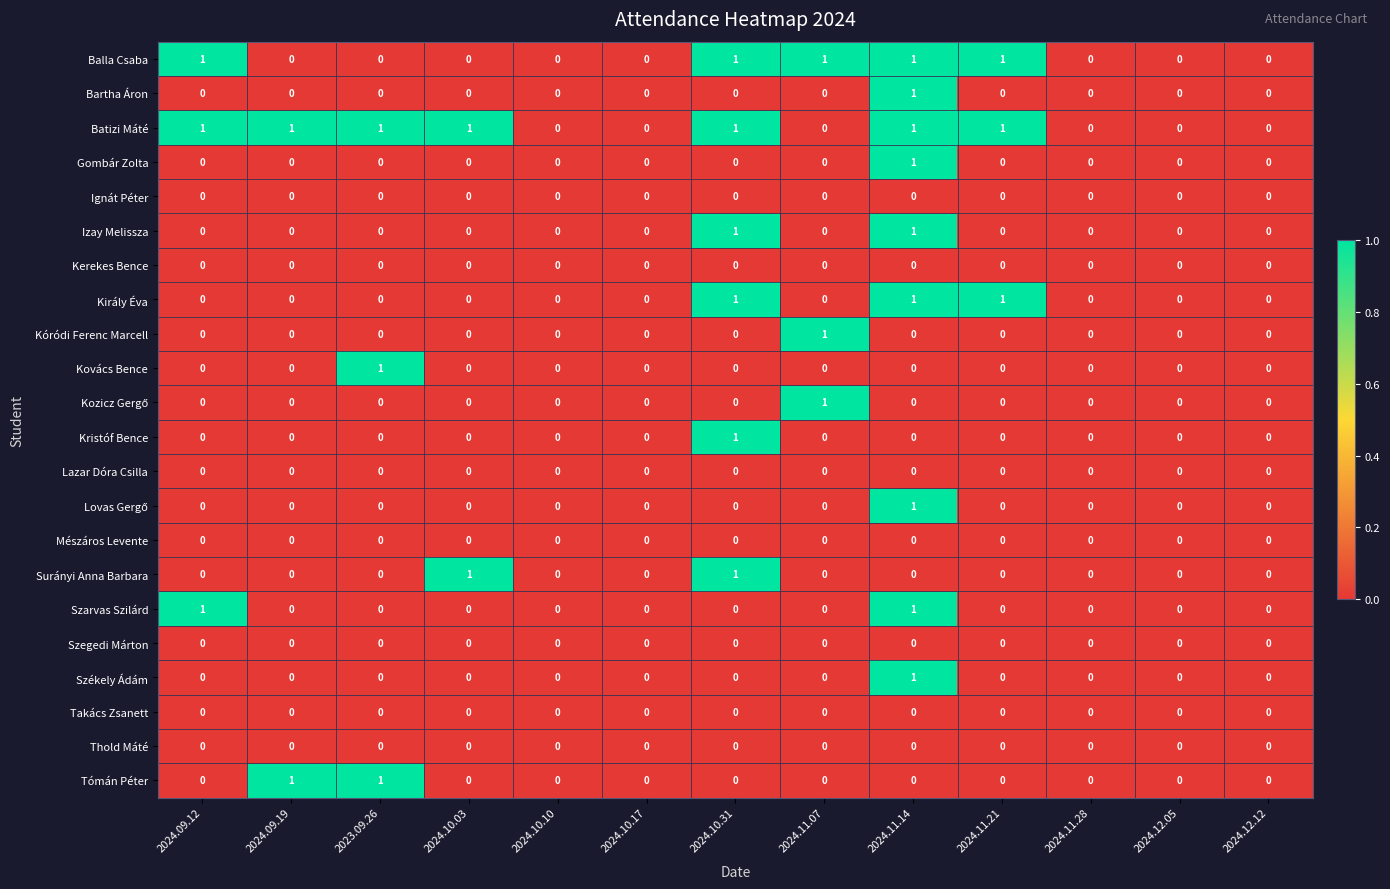

At which category is the sum across all series the highest?

2024.11.14